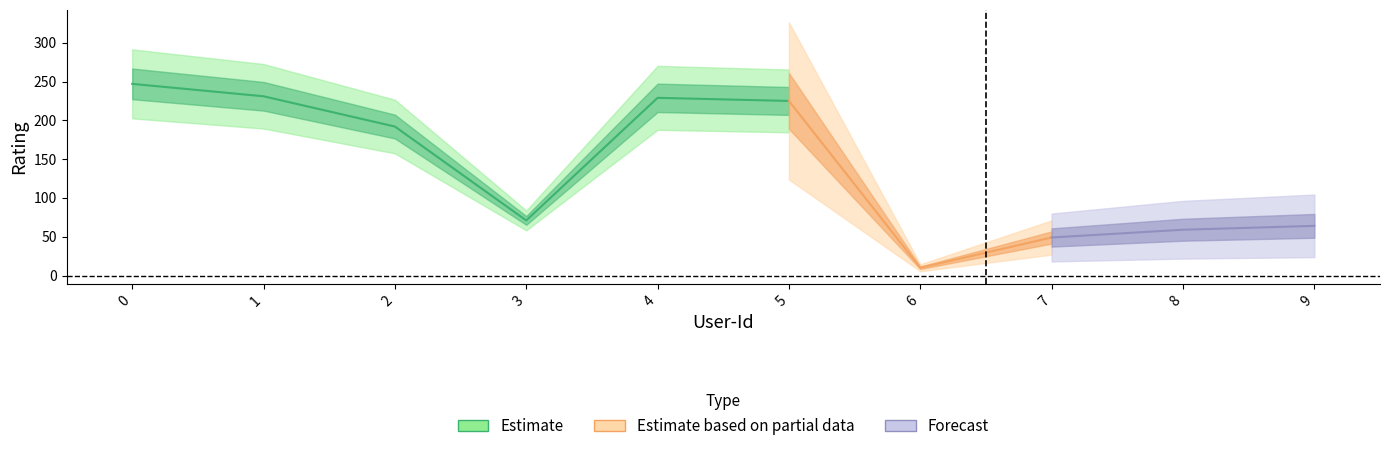

What is the sum of all values?

1377